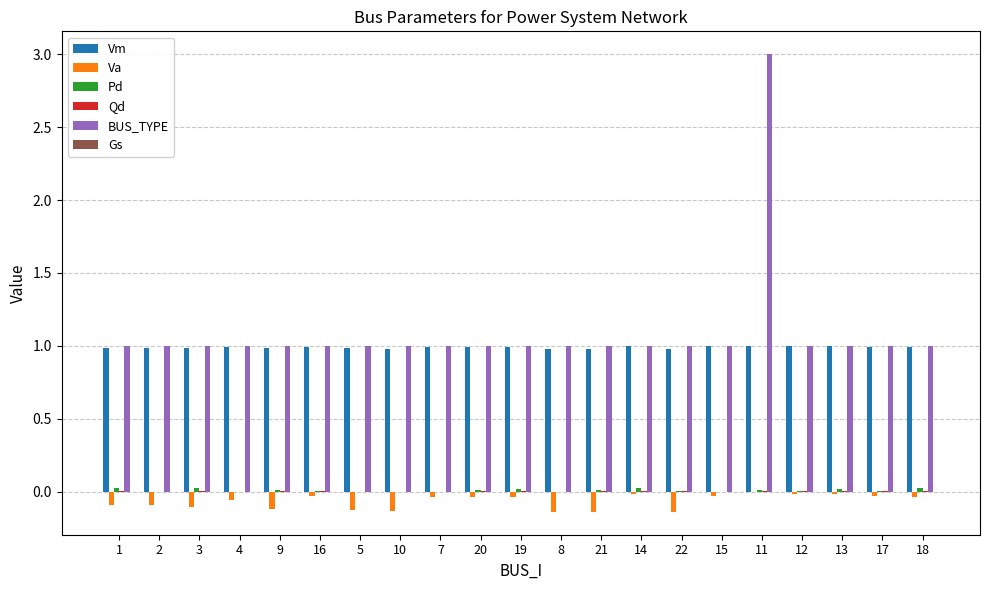

What is the maximum value shown in the chart?

3.0